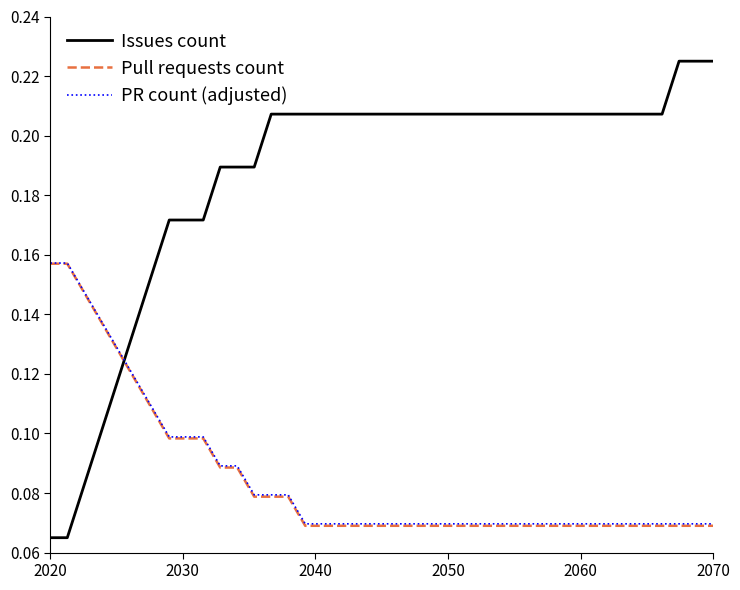

True or false: PR count (adjusted) and Pull requests count cross at least once.

False